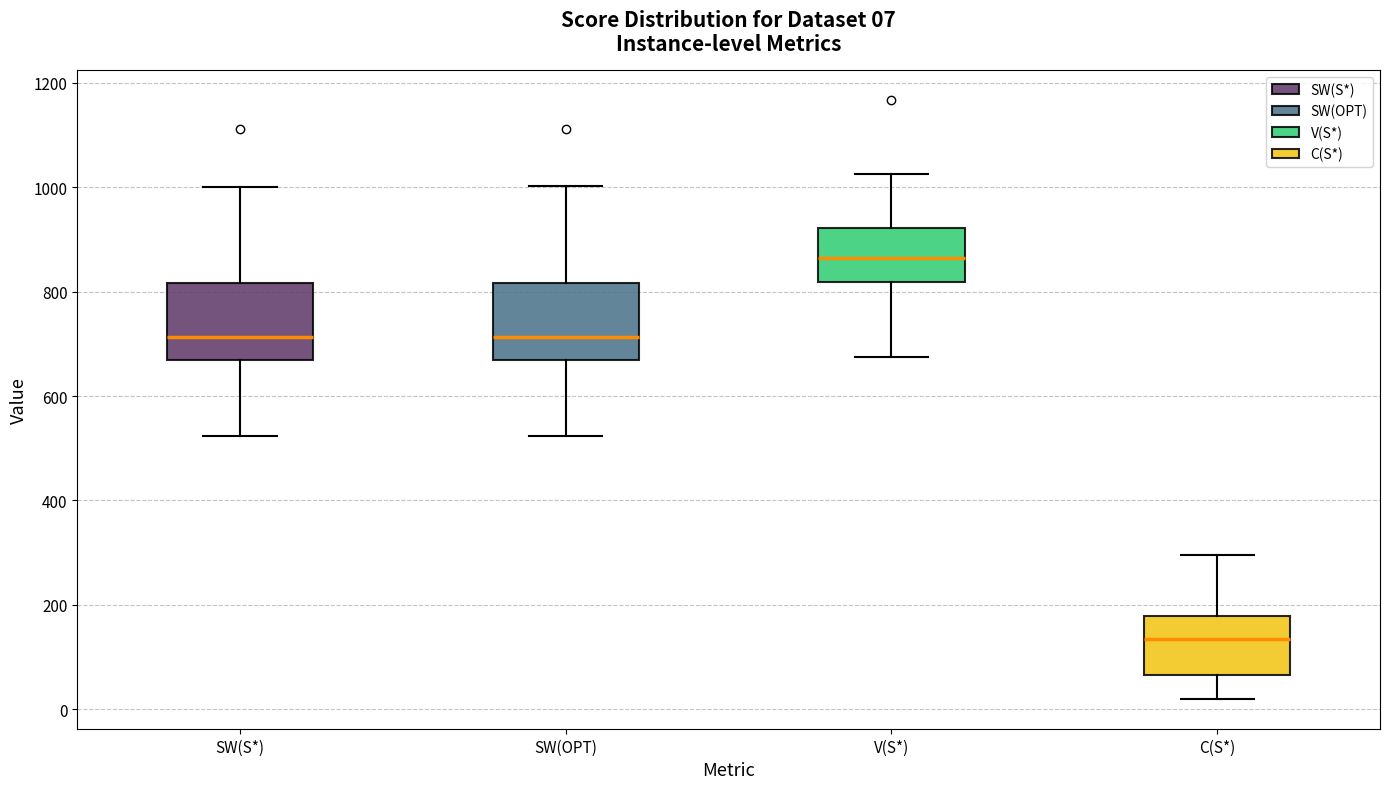

Which box's median line is the highest?

V(S*)